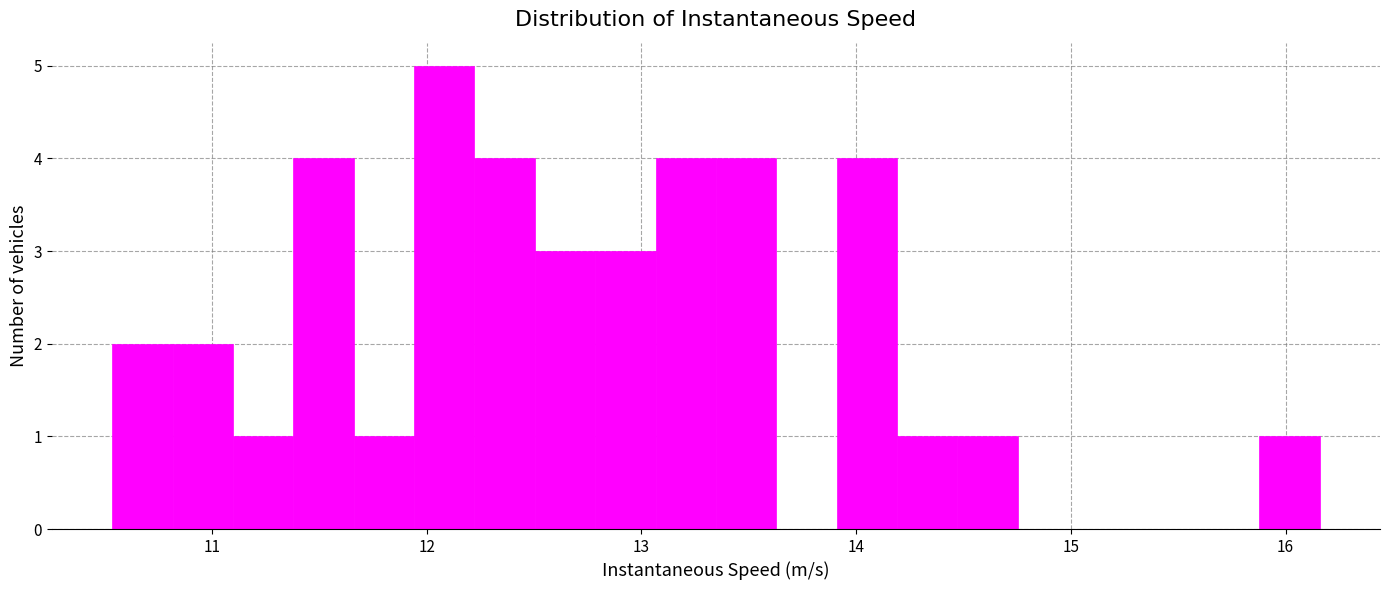

Read against the x-axis, roughly where is the centre of the tallest bar?

12.1